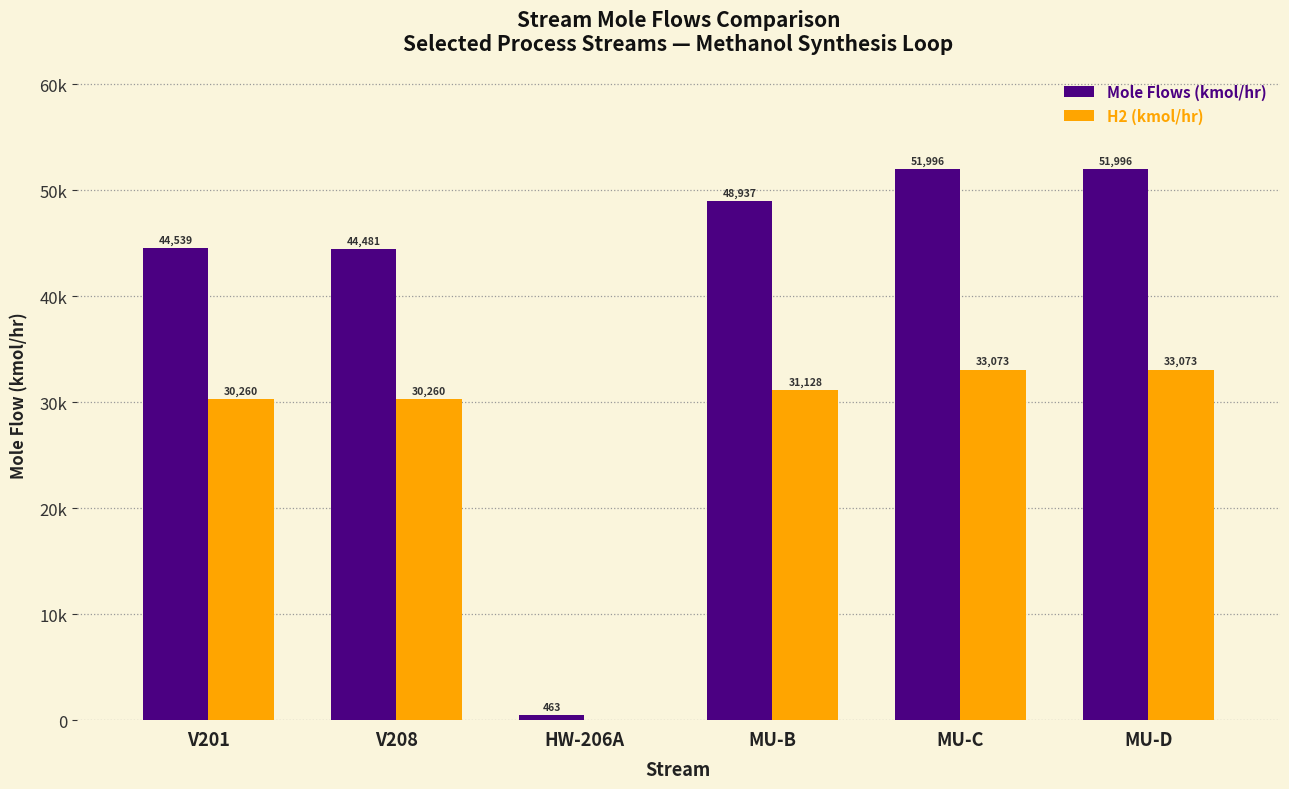

What is the spread (max minus min) of values at V208?

14221.0